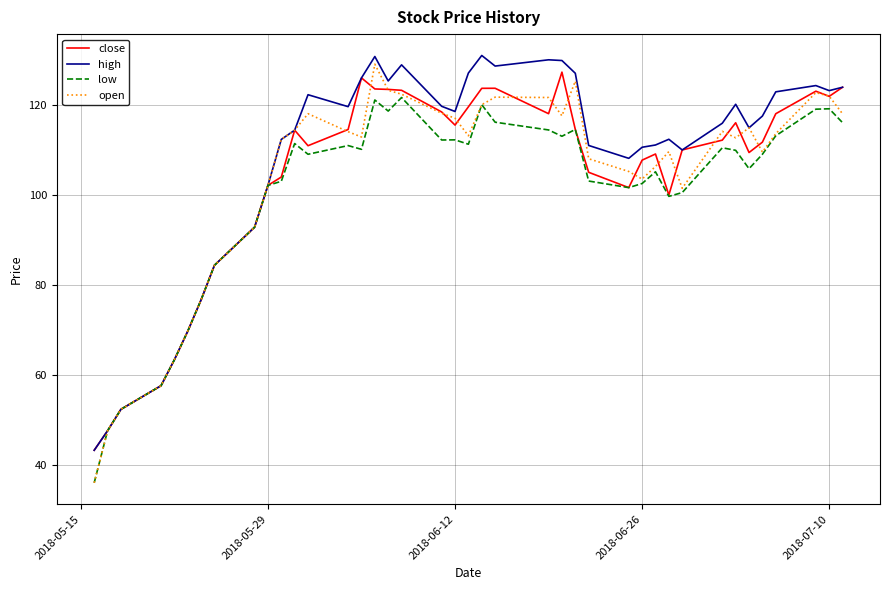

What is the minimum value for open?

36.1